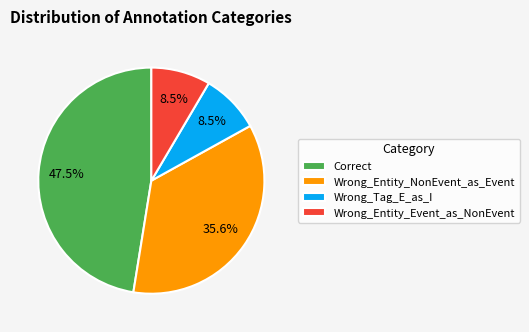

Does Wrong_Entity_NonEvent_as_Event represent more than half of the total?

No